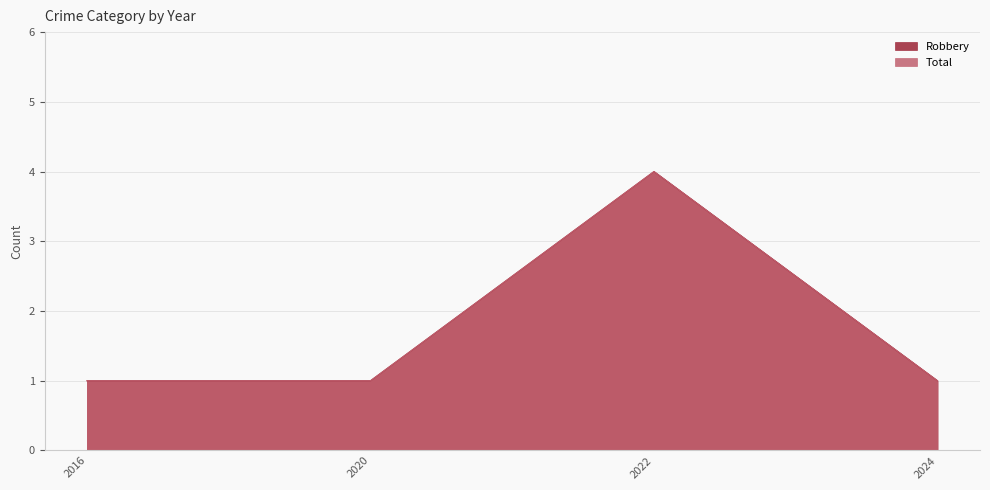

The value of Robbery at 2024 is 1. True or false?

True